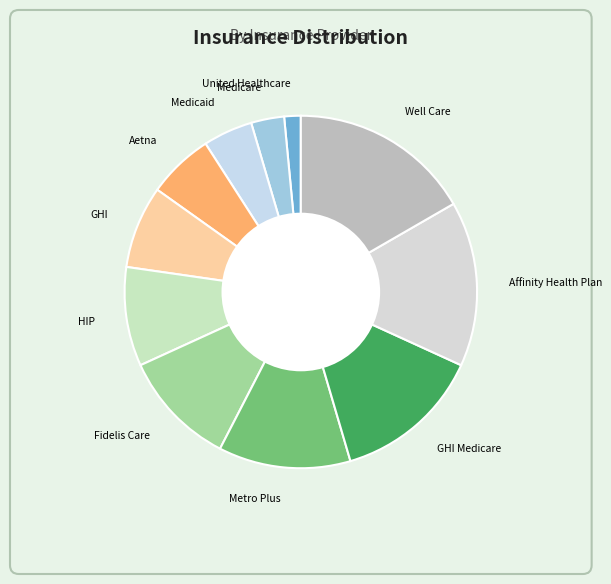

What is the smallest slice in the pie chart?

United Healthcare